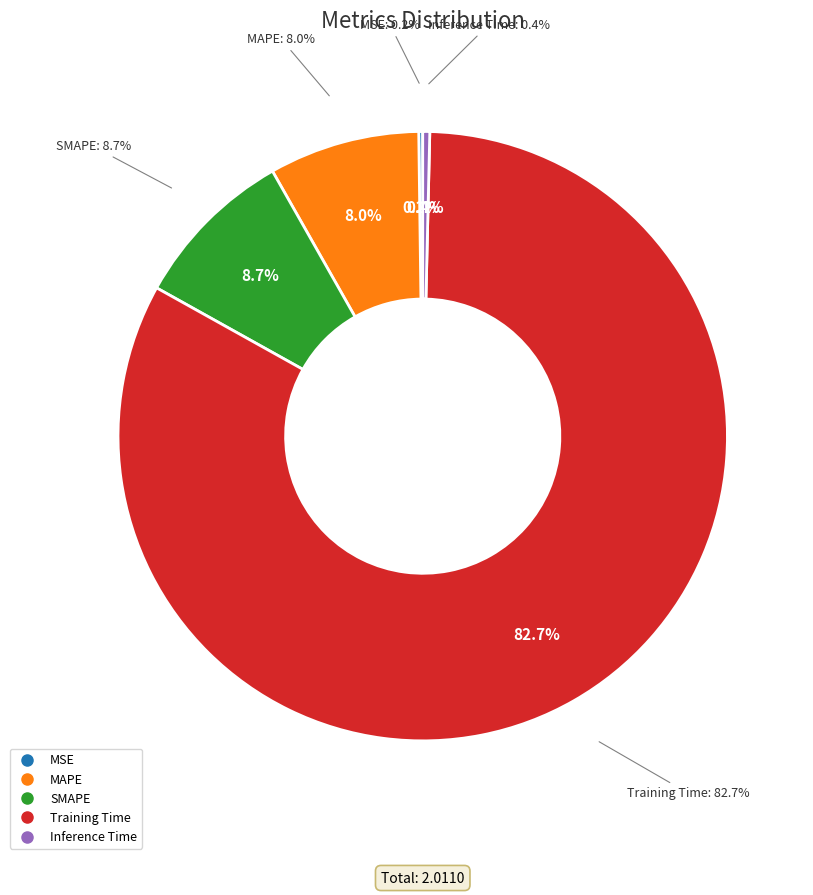

What is the largest slice in the pie chart?

Training Time